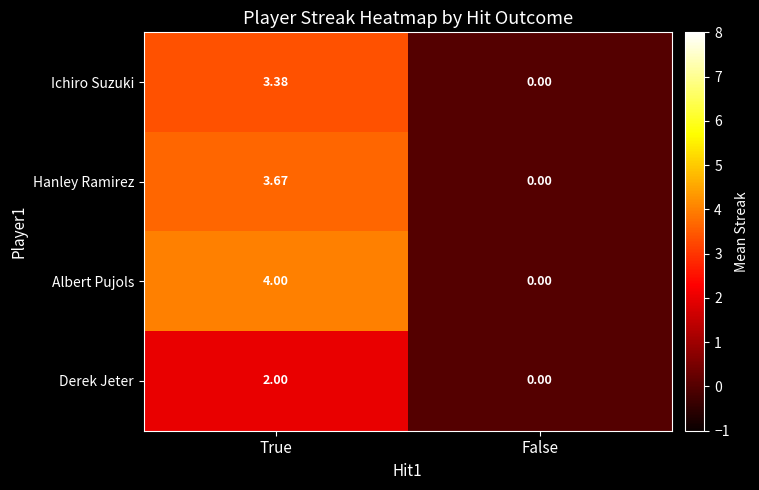

At which category is the sum across all series the highest?

True